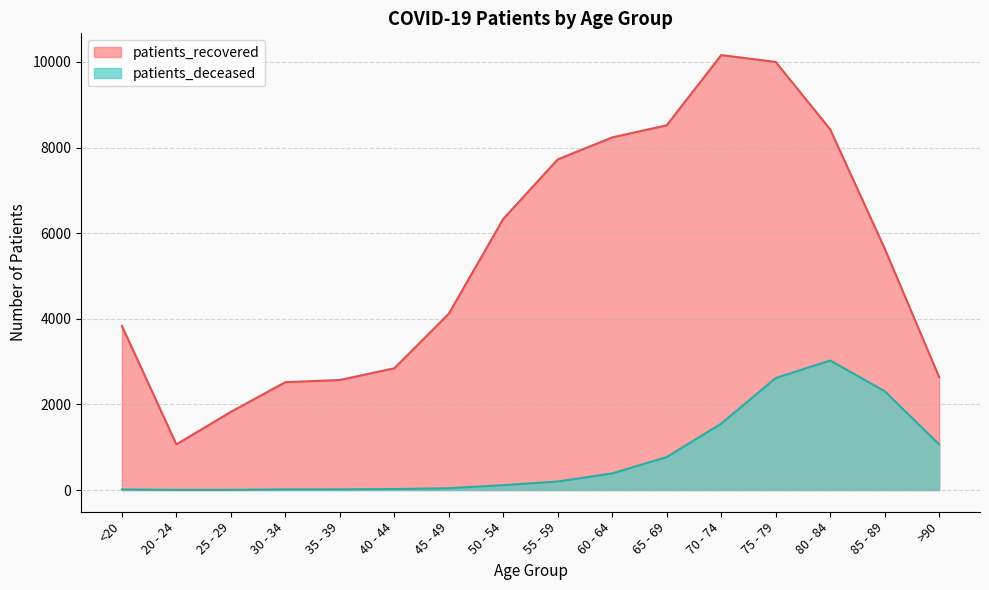

What is the sum of the patients_recovered values at <20 and 80 - 84?

12261